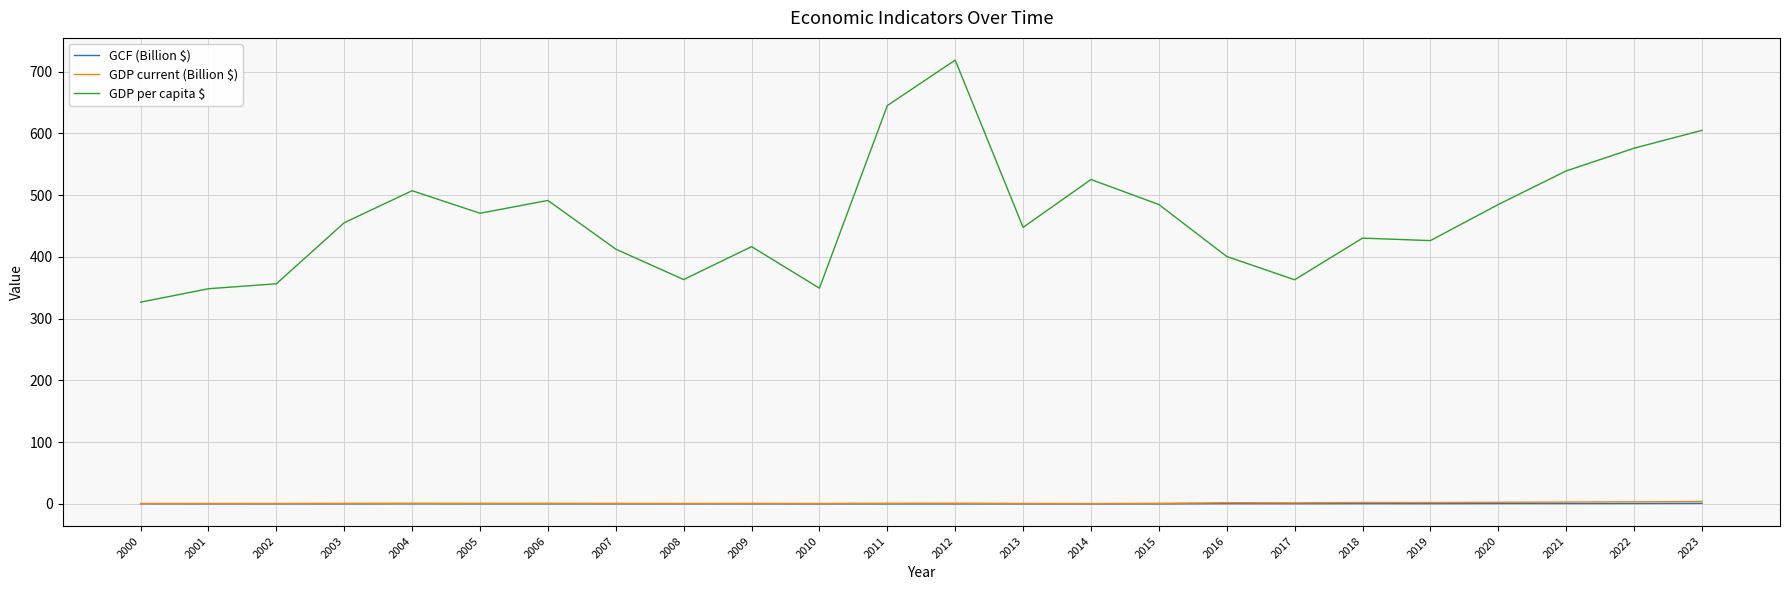

The value of GCF (Billion $) at 2011 is 0.0. True or false?

True